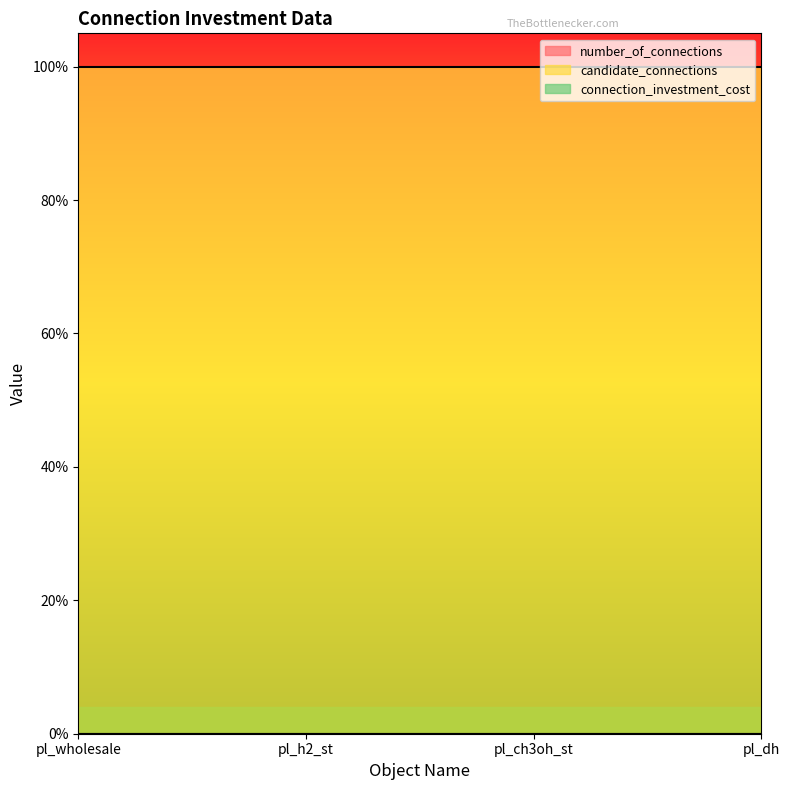

Rank the series at pl_dh from highest to lowest value.

candidate_connections, number_of_connections, connection_investment_cost